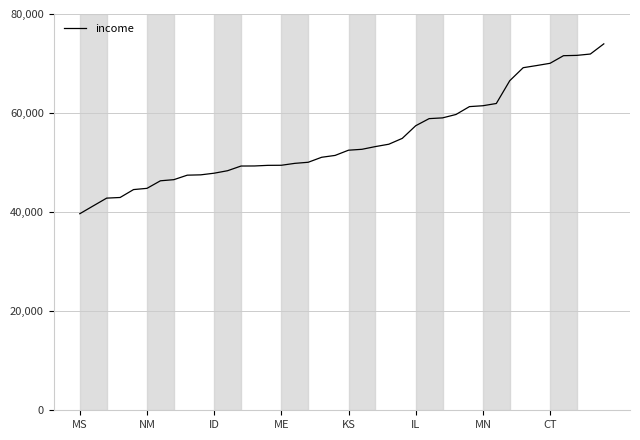

What is the greatest value displayed?

73971